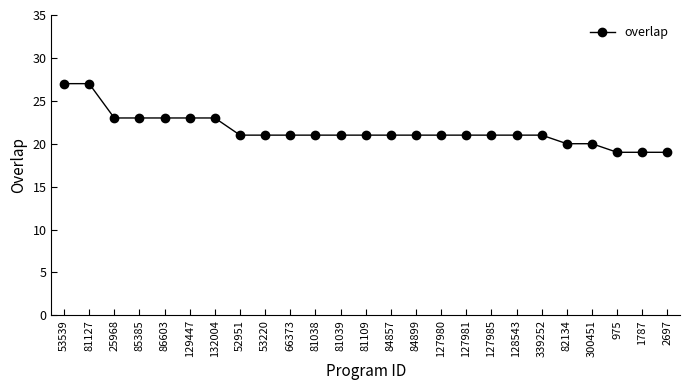

Reading right to left, extract all data points from this chart.

2697=19	1787=19	975=19	300451=20	82134=20	339252=21	128543=21	127985=21	127981=21	127980=21	84899=21	84857=21	81109=21	81039=21	81038=21	66373=21	53220=21	52951=21	132004=23	129447=23	86603=23	85385=23	25968=23	81127=27	53539=27